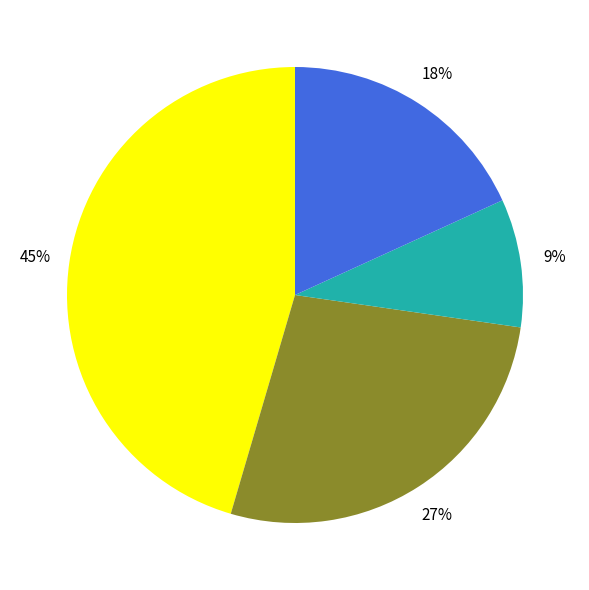

To the nearest percent, what is the average slice percentage?

25%